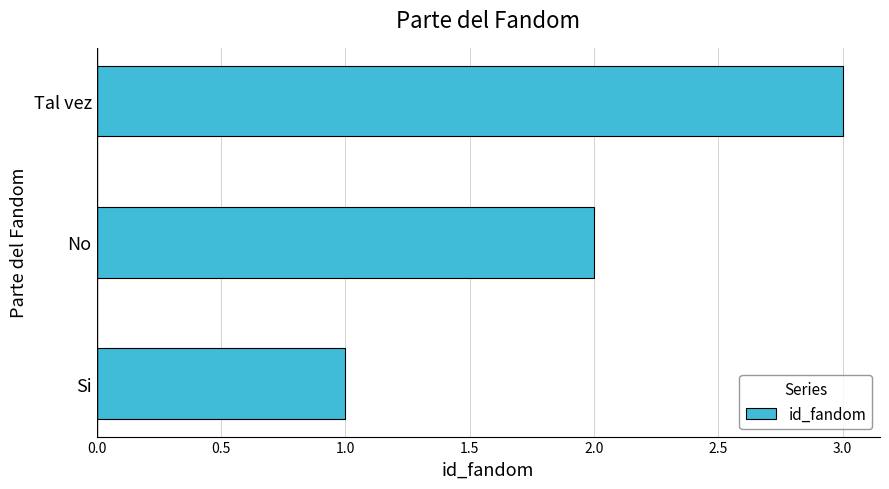

Which has a higher value, Si or No?

No